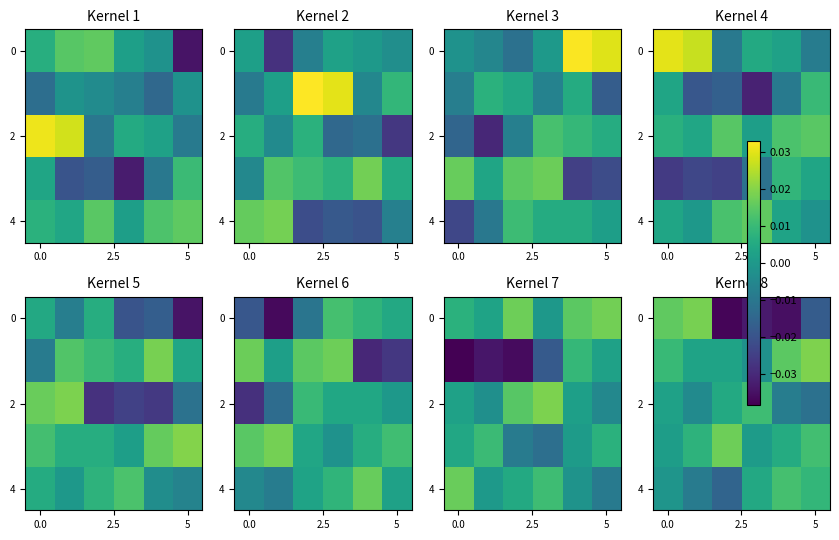

At how many categories does at least one series exceed 0?

6